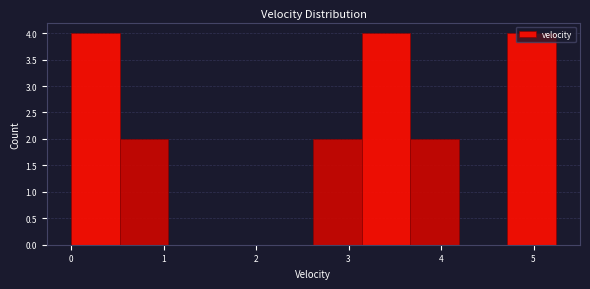

How tall is the bar that spans 4.7 to 5.2 on the x-axis? Neither the bar edges nor the heights are printed on the chart, so give them approximately, as read against the axes.

4